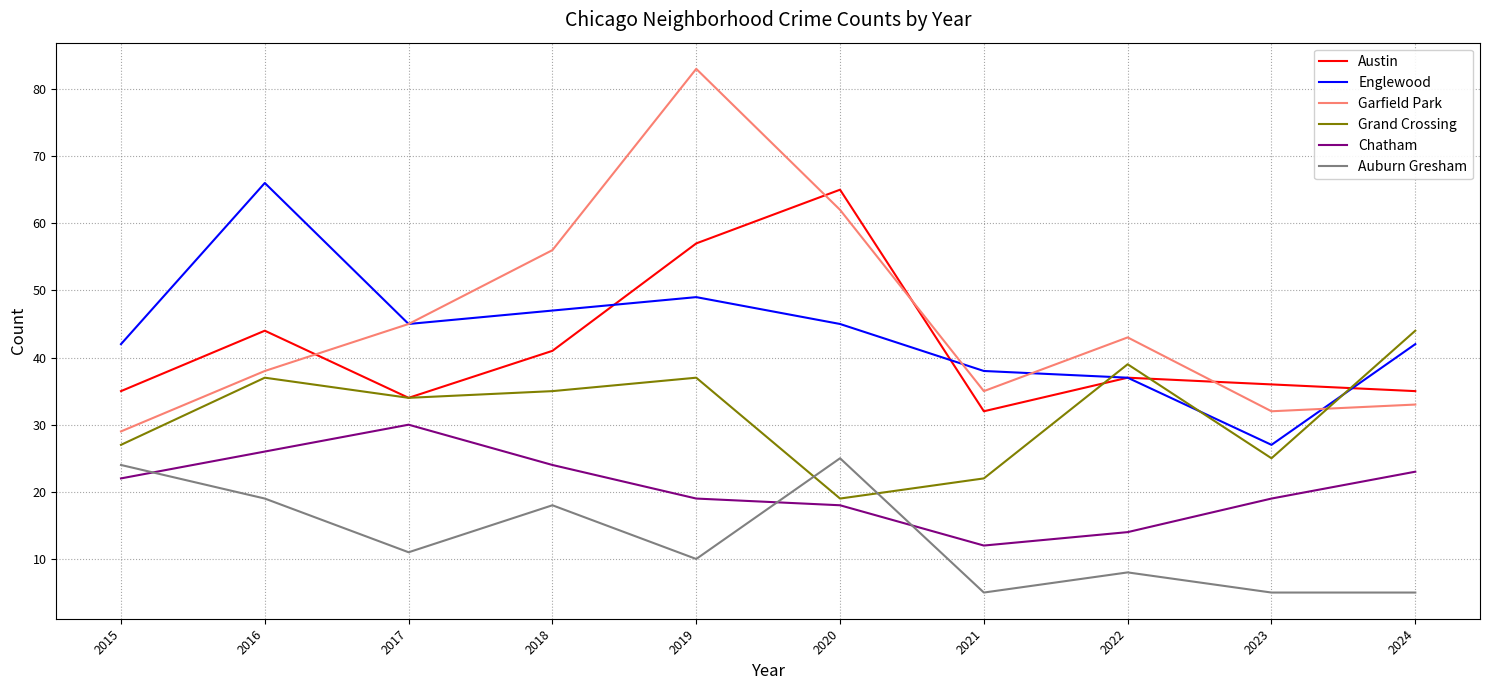

Reading left to right, list all the values displayed in this chart.

Austin: 2015=35	2016=44	2017=34	2018=41	2019=57	2020=65	2021=32	2022=37	2023=36	2024=35
Englewood: 2015=42	2016=66	2017=45	2018=47	2019=49	2020=45	2021=38	2022=37	2023=27	2024=42
Garfield Park: 2015=29	2016=38	2017=45	2018=56	2019=83	2020=62	2021=35	2022=43	2023=32	2024=33
Grand Crossing: 2015=27	2016=37	2017=34	2018=35	2019=37	2020=19	2021=22	2022=39	2023=25	2024=44
Chatham: 2015=22	2016=26	2017=30	2018=24	2019=19	2020=18	2021=12	2022=14	2023=19	2024=23
Auburn Gresham: 2015=24	2016=19	2017=11	2018=18	2019=10	2020=25	2021=5	2022=8	2023=5	2024=5